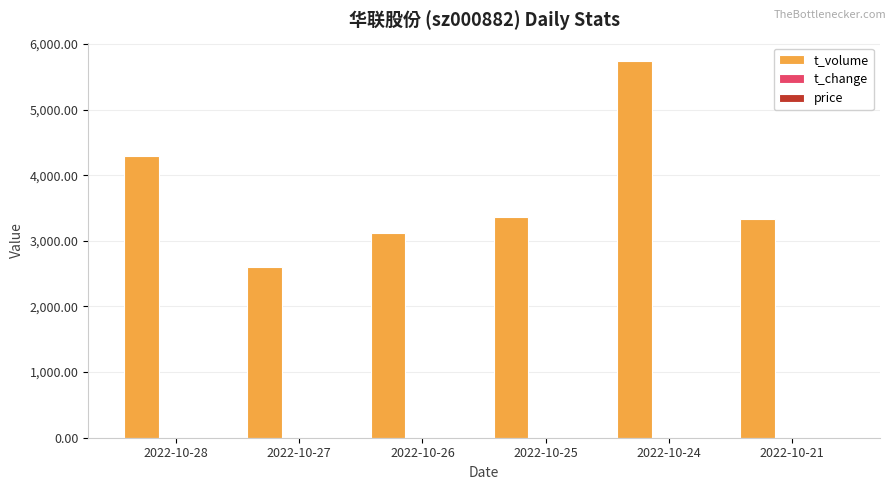

Where is t_volume nearest to the value 4166?

2022-10-28